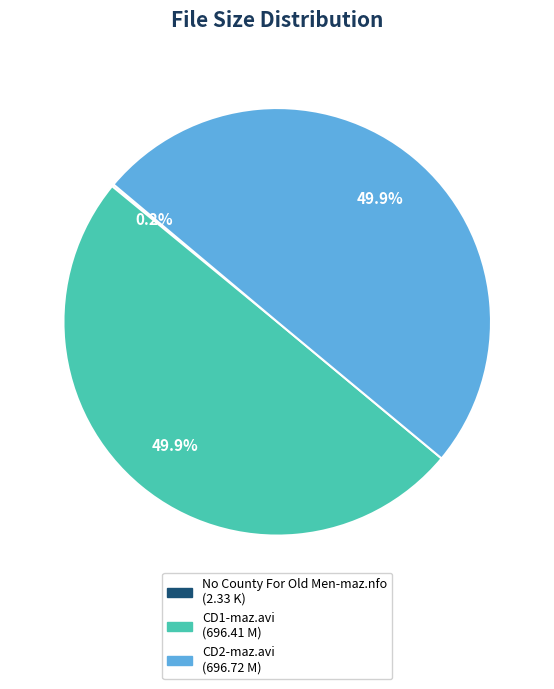

How much of the chart is everything except CD1-maz.avi (696.41 M)?

50.1%